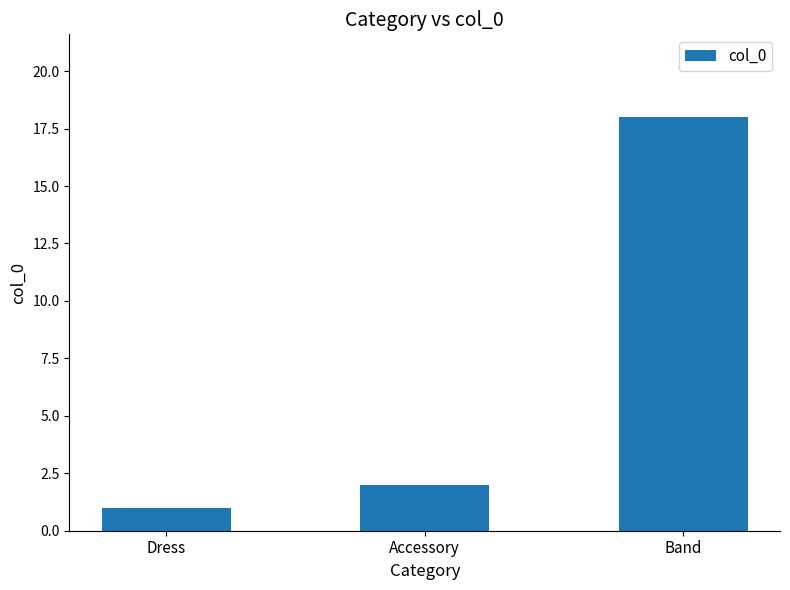

What is the change in value from Dress to Band?

+17